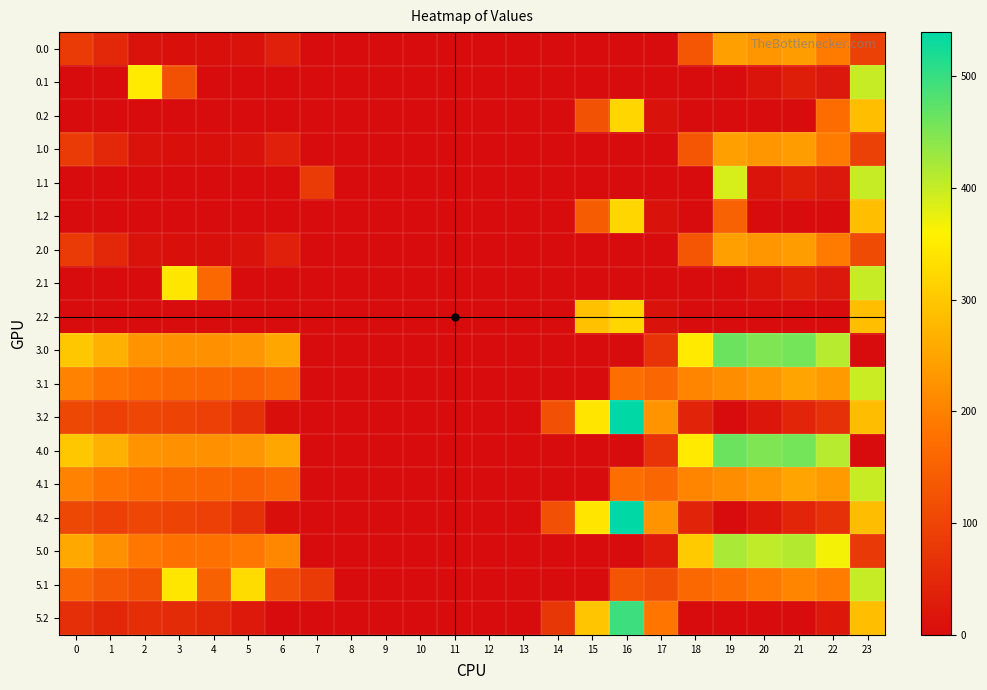

Reading left to right, list all the values displayed in this chart.

0.0: 0=82.0	1=49.5	2=10.3	3=4.4	4=4.9	5=10.8	6=35.0	7=0.0	8=0.0	9=0.0	10=0.0	11=0.0	12=0.0	13=0.0	14=0.0	15=0.0	16=0.0	17=0.0	18=129.6	19=244.5	20=229.9	21=238.4	22=192.3	23=92.7
0.1: 0=0.0	1=0.0	2=347.9	3=121.5	4=0.0	5=0.0	6=0.0	7=0.0	8=0.0	9=0.0	10=0.0	11=0.0	12=0.0	13=0.0	14=0.0	15=0.0	16=0.0	17=0.0	18=0.0	19=0.0	20=14.5	21=32.4	22=19.9	23=399.4
0.2: 0=0.0	1=0.0	2=0.0	3=0.0	4=0.0	5=0.0	6=0.0	7=0.0	8=0.0	9=0.0	10=0.0	11=0.0	12=0.0	13=0.0	14=0.0	15=122.2	16=321.2	17=9.5	18=0.0	19=0.0	20=0.0	21=0.0	22=169.1	23=287.5
1.0: 0=82.0	1=49.5	2=10.3	3=4.4	4=4.9	5=10.8	6=35.0	7=0.0	8=0.0	9=0.0	10=0.0	11=0.0	12=0.0	13=0.0	14=0.0	15=0.0	16=0.0	17=0.0	18=129.6	19=244.5	20=229.9	21=238.4	22=192.3	23=92.7
1.1: 0=0.0	1=0.0	2=0.0	3=0.0	4=0.0	5=0.0	6=0.0	7=81.6	8=0.0	9=0.0	10=0.0	11=0.0	12=0.0	13=0.0	14=0.0	15=0.0	16=0.0	17=0.0	18=0.0	19=387.8	20=14.5	21=32.4	22=19.9	23=399.4
1.2: 0=0.0	1=0.0	2=0.0	3=0.0	4=0.0	5=0.0	6=0.0	7=0.0	8=0.0	9=0.0	10=0.0	11=0.0	12=0.0	13=0.0	14=0.0	15=140.1	16=321.2	17=9.5	18=0.0	19=151.1	20=0.0	21=0.0	22=0.0	23=287.5
2.0: 0=82.0	1=49.5	2=10.3	3=4.4	4=4.9	5=10.8	6=35.0	7=0.0	8=0.0	9=0.0	10=0.0	11=0.0	12=0.0	13=0.0	14=0.0	15=0.0	16=0.0	17=0.0	18=129.6	19=244.5	20=229.9	21=238.4	22=192.3	23=110.5
2.1: 0=0.0	1=0.0	2=0.0	3=342.7	4=162.3	5=0.0	6=0.0	7=0.0	8=0.0	9=0.0	10=0.0	11=0.0	12=0.0	13=0.0	14=0.0	15=0.0	16=0.0	17=0.0	18=0.0	19=0.0	20=14.5	21=32.4	22=19.9	23=399.4
2.2: 0=0.0	1=0.0	2=0.0	3=0.0	4=0.0	5=0.0	6=0.0	7=0.0	8=0.0	9=0.0	10=0.0	11=0.0	12=0.0	13=0.0	14=0.0	15=291.2	16=321.2	17=9.5	18=0.0	19=0.0	20=0.0	21=0.0	22=0.0	23=287.5
3.0: 0=300.0	1=267.5	2=228.3	3=222.4	4=222.9	5=228.8	6=253.0	7=0.0	8=0.0	9=0.0	10=0.0	11=0.0	12=0.0	13=0.0	14=0.0	15=0.0	16=0.0	17=68.3	18=347.6	19=462.5	20=447.9	21=456.4	22=410.3	23=0.0
3.1: 0=202.6	1=179.1	2=165.9	3=160.7	4=157.6	5=147.5	6=163.2	7=0.0	8=0.0	9=0.0	10=0.0	11=0.0	12=0.0	13=0.0	14=0.0	15=0.0	16=171.7	17=158.1	18=206.5	19=217.7	20=232.5	21=250.4	22=237.9	23=396.6
3.2: 0=105.1	1=90.7	2=103.5	3=99.0	4=92.4	5=66.1	6=5.1	7=0.0	8=0.0	9=0.0	10=0.0	11=0.0	12=0.0	13=0.0	14=119.9	15=340.2	16=539.2	17=227.5	18=41.1	19=0.0	20=17.2	21=44.4	22=65.4	23=285.0
4.0: 0=300.0	1=267.5	2=228.3	3=222.4	4=222.9	5=228.8	6=253.0	7=0.0	8=0.0	9=0.0	10=0.0	11=0.0	12=0.0	13=0.0	14=0.0	15=0.0	16=0.0	17=68.3	18=347.6	19=462.5	20=447.9	21=456.4	22=410.3	23=0.0
4.1: 0=202.6	1=179.1	2=165.9	3=160.7	4=157.6	5=147.5	6=163.2	7=0.0	8=0.0	9=0.0	10=0.0	11=0.0	12=0.0	13=0.0	14=0.0	15=0.0	16=171.7	17=158.1	18=206.5	19=217.7	20=232.5	21=250.4	22=237.9	23=398.2
4.2: 0=105.1	1=90.7	2=103.5	3=99.0	4=92.4	5=66.1	6=5.1	7=0.0	8=0.0	9=0.0	10=0.0	11=0.0	12=0.0	13=0.0	14=119.9	15=340.2	16=539.2	17=227.5	18=41.1	19=0.0	20=17.2	21=44.4	22=65.4	23=285.0
5.0: 0=256.0	1=223.5	2=184.3	3=178.4	4=178.9	5=184.8	6=209.0	7=0.0	8=0.0	9=0.0	10=0.0	11=0.0	12=0.0	13=0.0	14=0.0	15=0.0	16=0.0	17=24.3	18=303.6	19=418.5	20=403.9	21=412.4	22=366.3	23=78.7
5.1: 0=158.6	1=135.1	2=121.9	3=342.7	4=149.6	5=329.5	6=119.2	7=81.6	8=0.0	9=0.0	10=0.0	11=0.0	12=0.0	13=0.0	14=0.0	15=0.0	16=127.7	17=114.1	18=162.5	19=173.7	20=188.5	21=206.4	22=193.9	23=399.4
5.2: 0=61.1	1=46.7	2=59.5	3=55.0	4=48.4	5=22.1	6=0.0	7=0.0	8=0.0	9=0.0	10=0.0	11=0.0	12=0.0	13=0.0	14=75.9	15=296.2	16=495.2	17=183.5	18=0.0	19=0.0	20=0.0	21=0.4	22=21.4	23=287.5